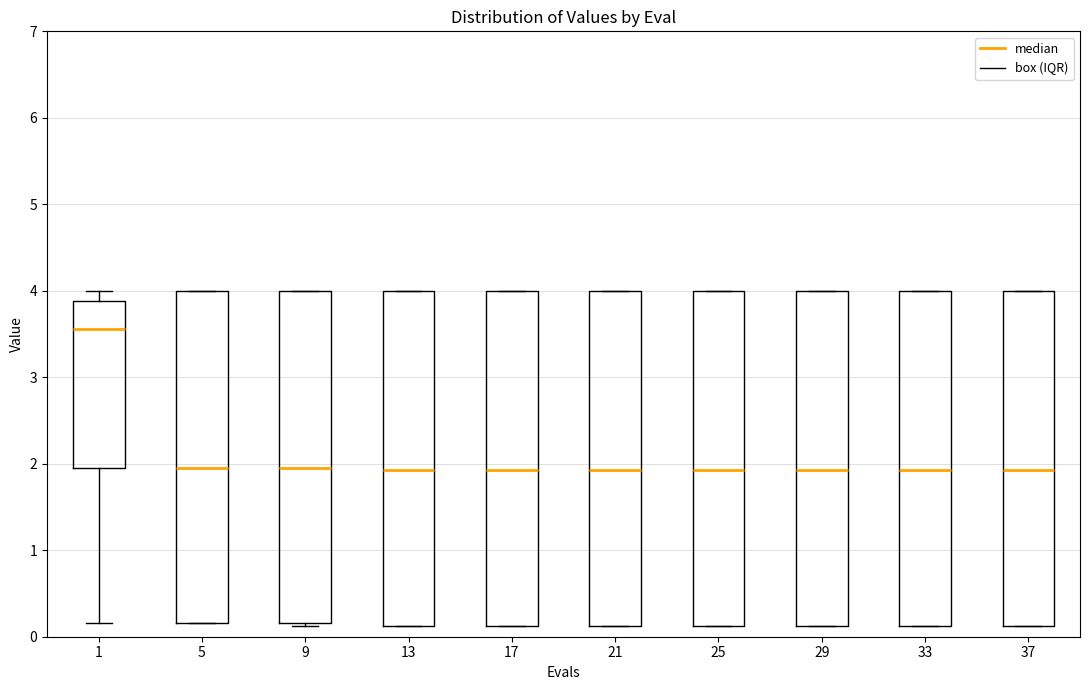

Where is the upper edge of the box at x = 21 on the y-axis? The values are not printed on the chart, so give them approximately, as read against the axis.

4.0